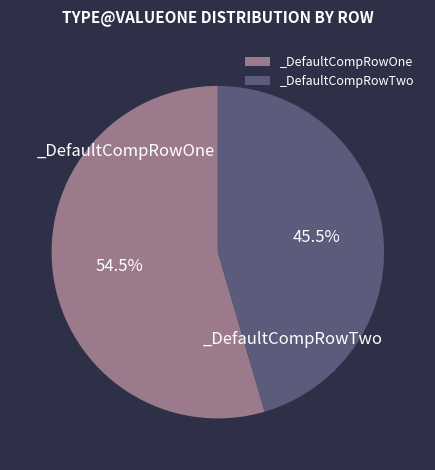

Count the number of slices in the pie.

2